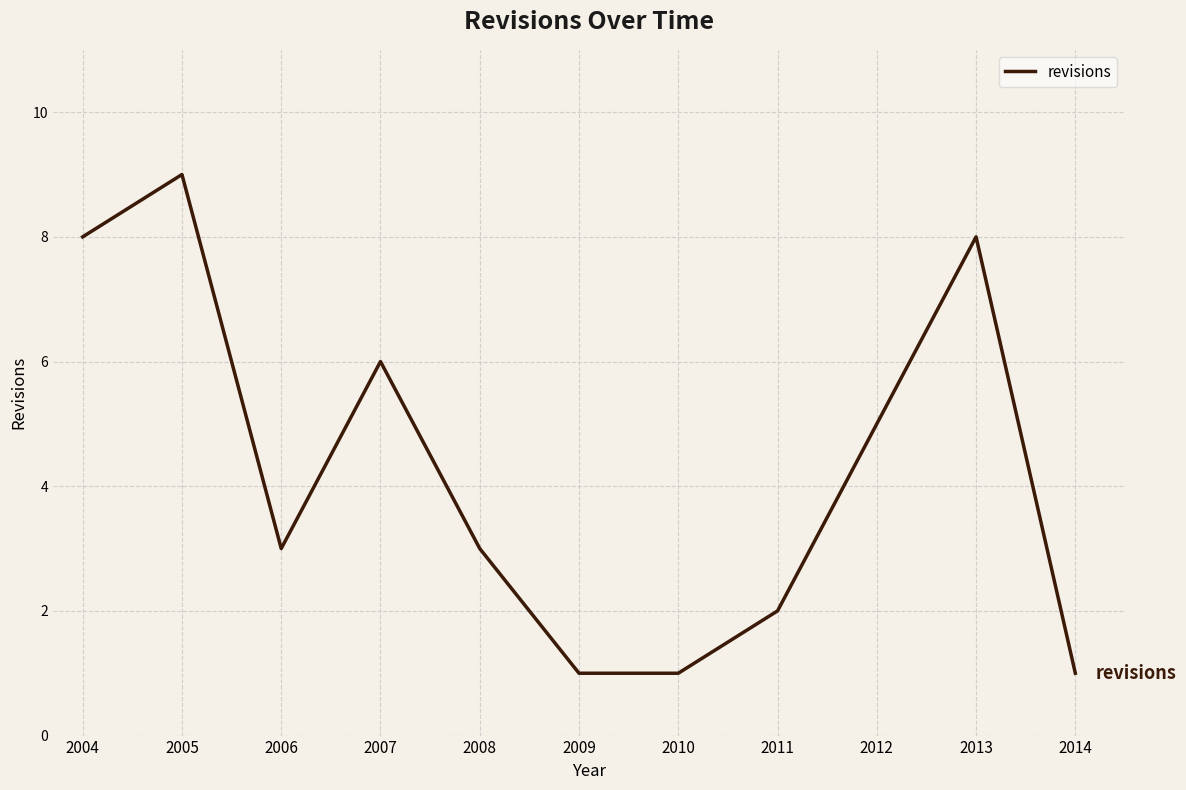

Which has a higher value, 2011 or 2014?

2011